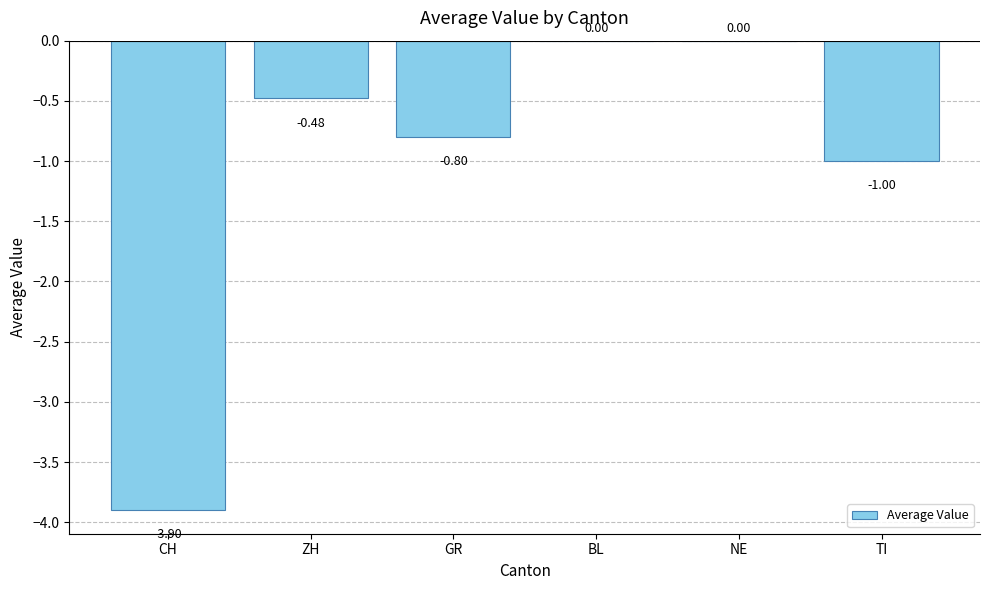

What is the sum of all values?

-6.2